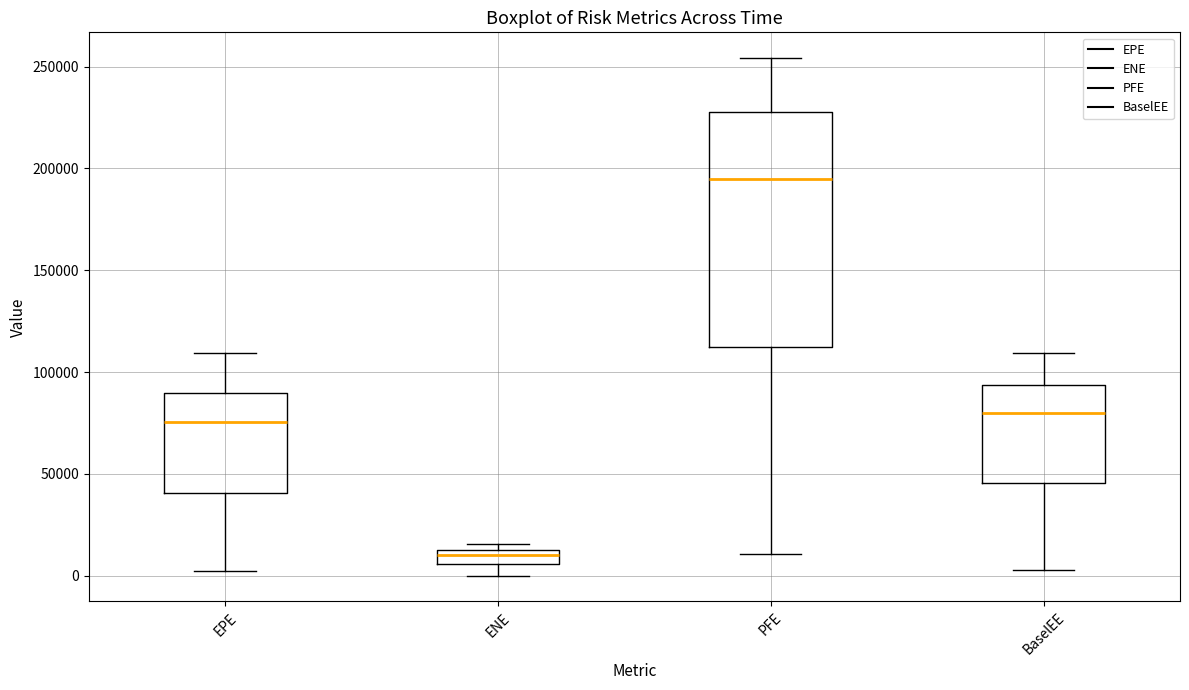

Which box is the tallest, from its lower edge to its upper edge?

PFE